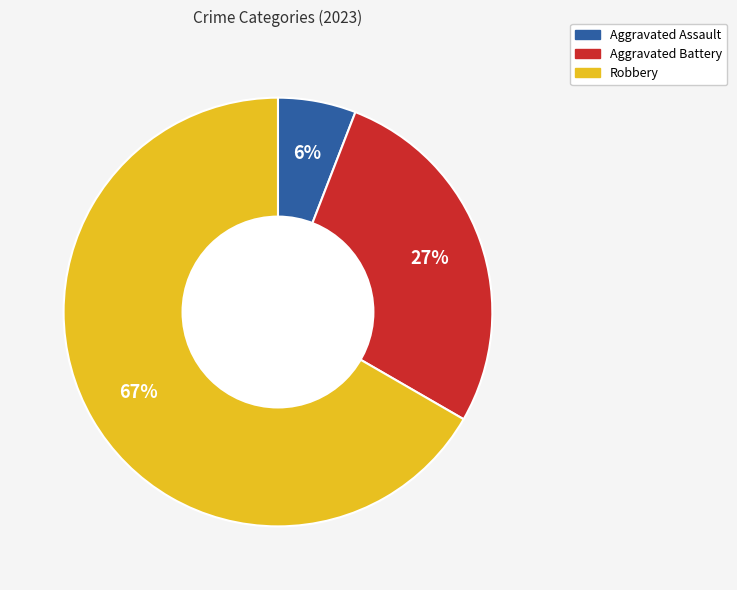

To the nearest percent, what is the average slice percentage?

33%